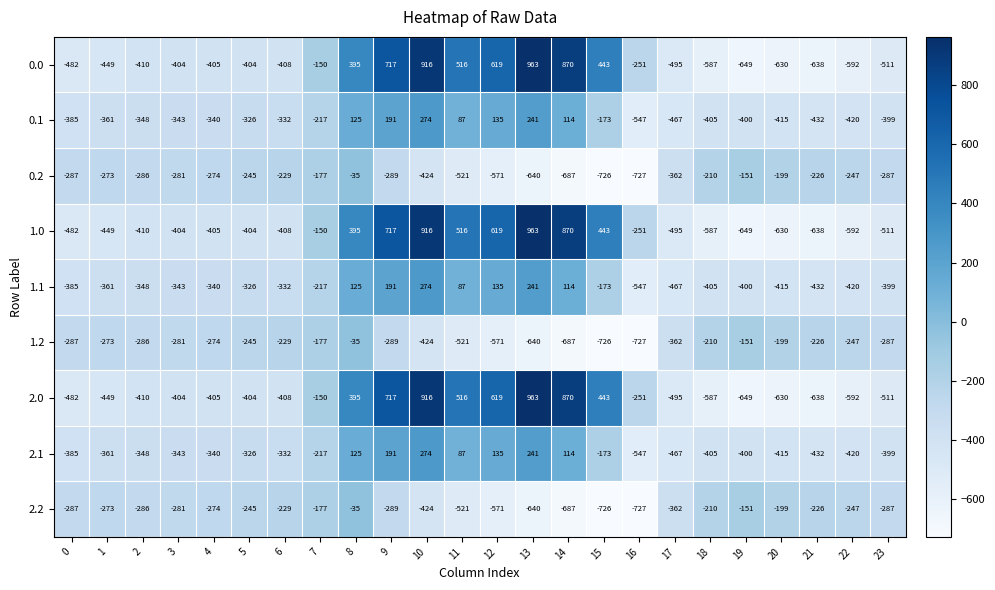

What is the difference between the highest and lowest values at 12?

1190